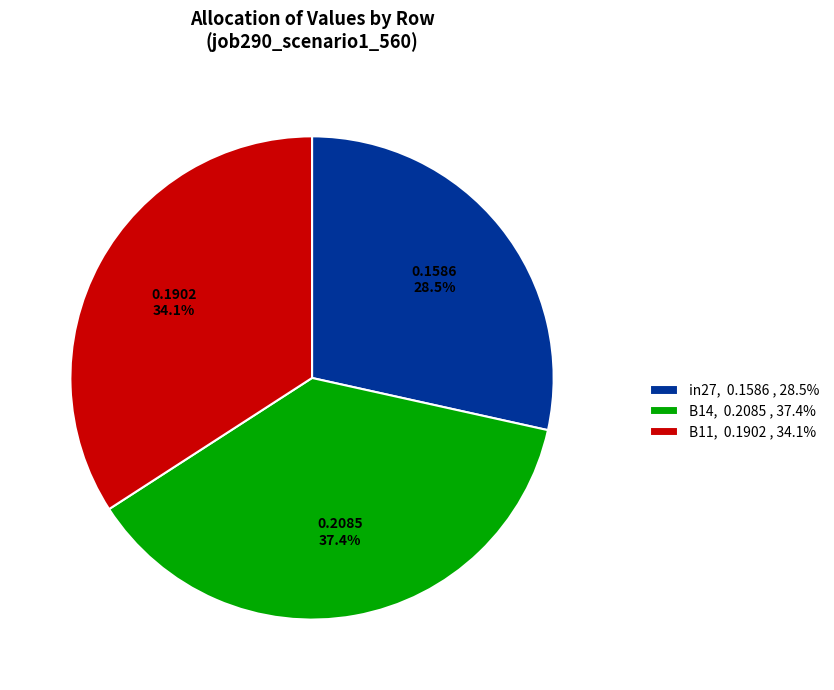

Combined, what portion of the pie is B11 and B14?

71.5%